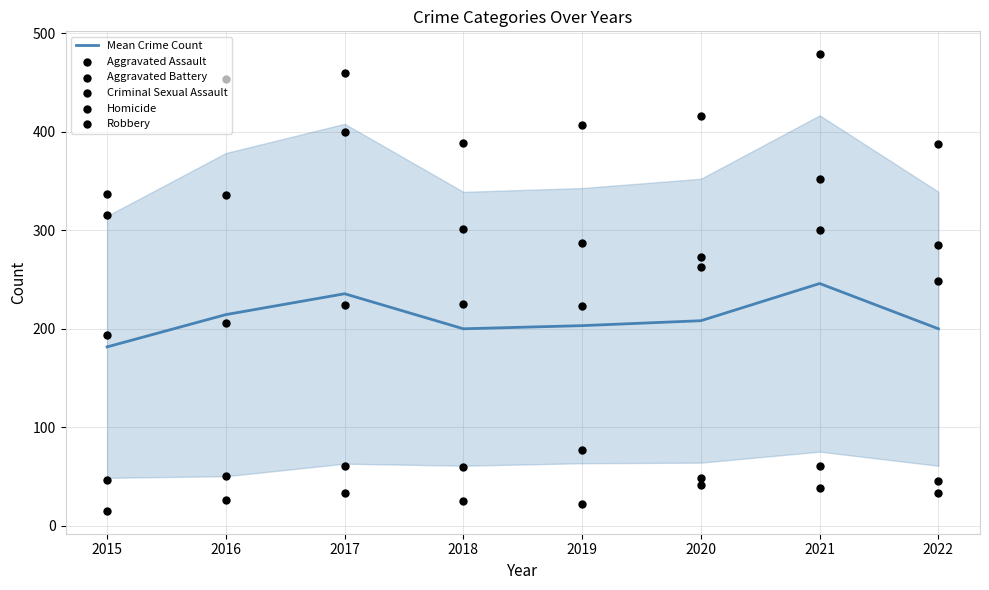

At which category is the sum across all series the highest?

2021